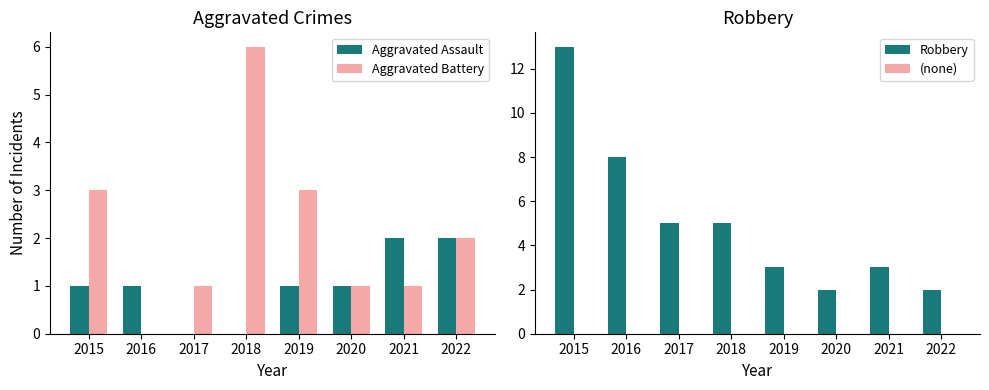

Rank the series by their maximum value, from highest to lowest.

Robbery, Aggravated Battery, Aggravated Assault, (none)